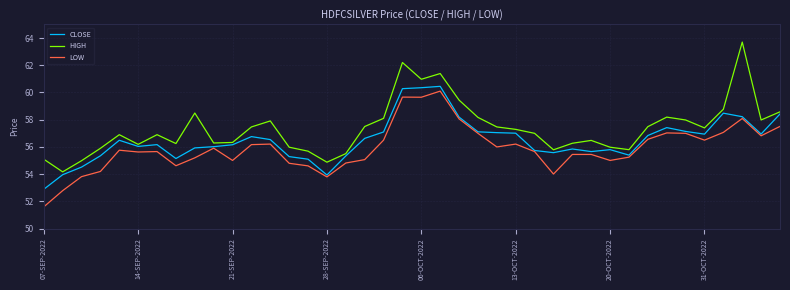

Which series has the largest range (max minus min)?

HIGH